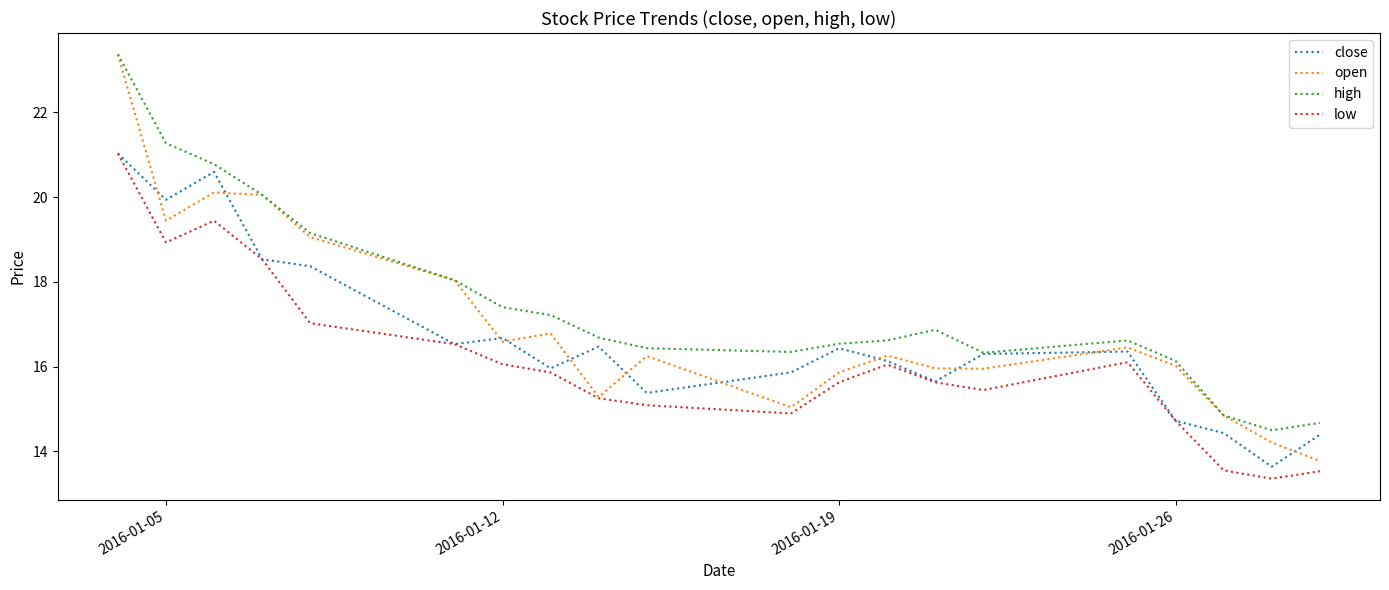

What is the minimum value shown in the chart?

13.4